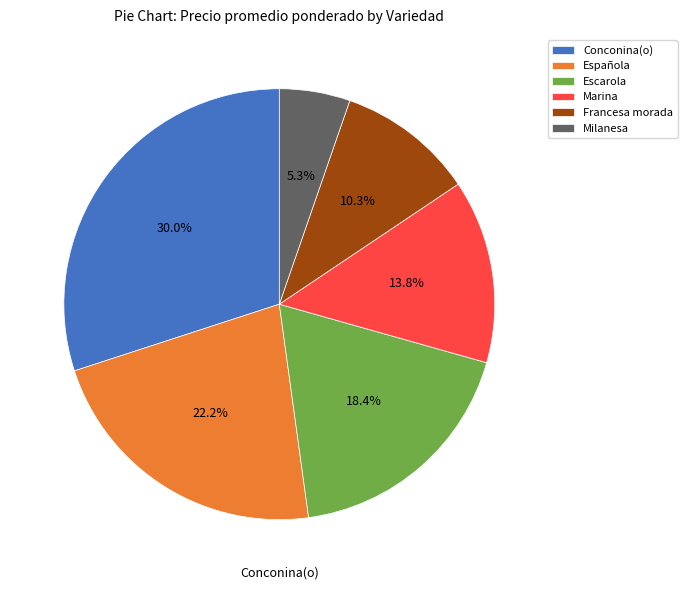

How many slices are in this pie chart?

6